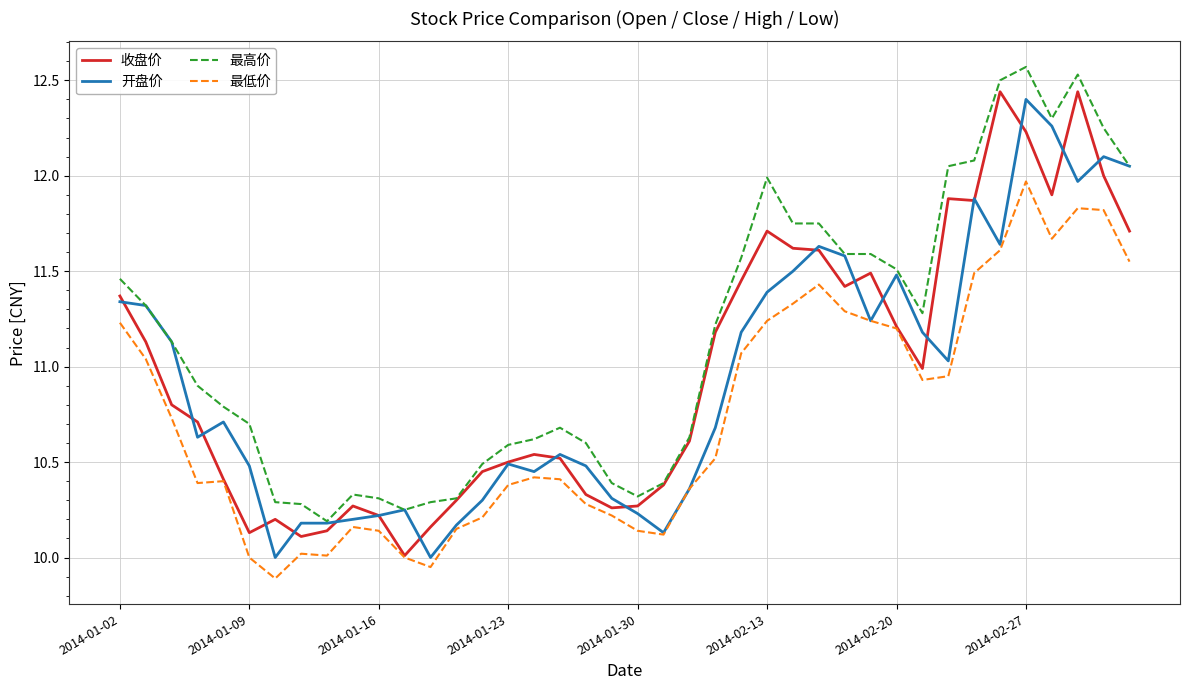

Which series has the largest range (max minus min)?

收盘价